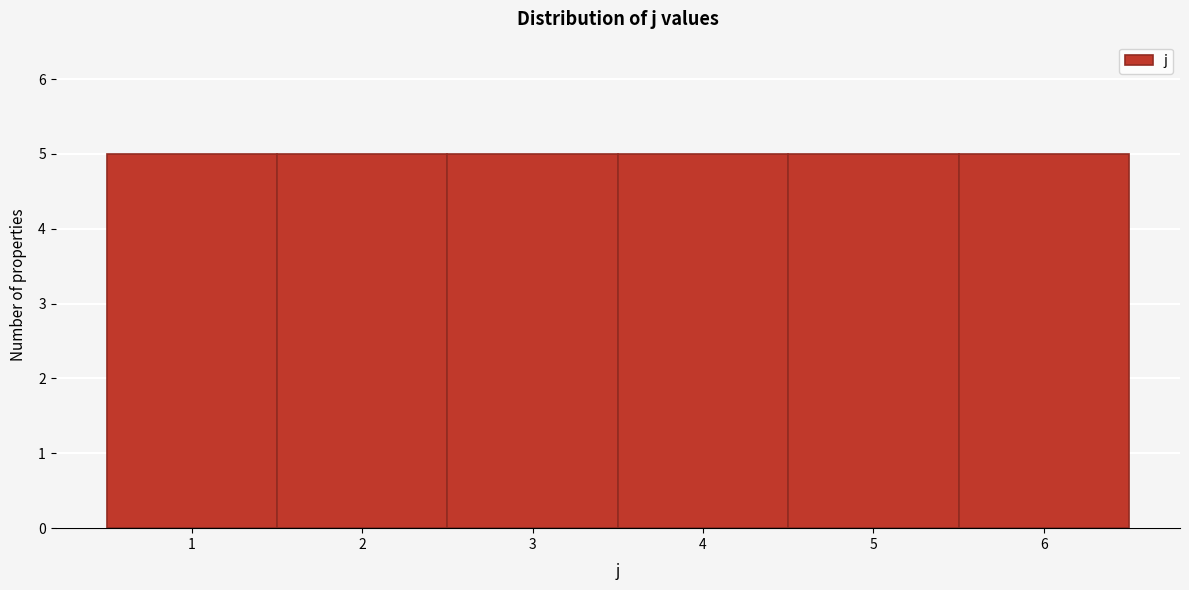

Reading left to right, list every bar in this chart as the range it spans on the x-axis followed by its height. The values are not printed on the chart, so give them approximately, as read against the axis.

0.5 to 1.5: 5
1.5 to 2.5: 5
2.5 to 3.5: 5
3.5 to 4.5: 5
4.5 to 5.5: 5
5.5 to 6.5: 5